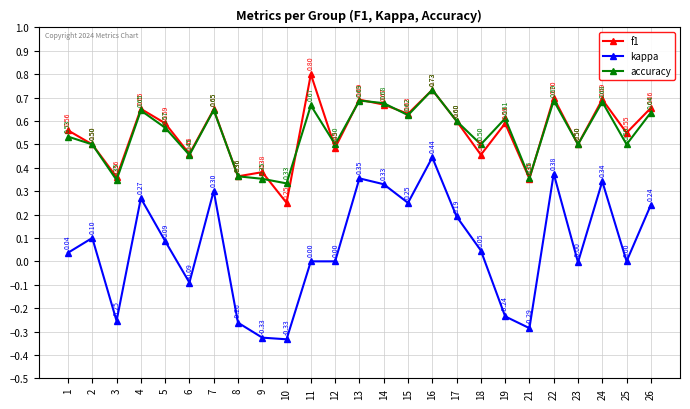

Which series has the widest spread of values?

kappa